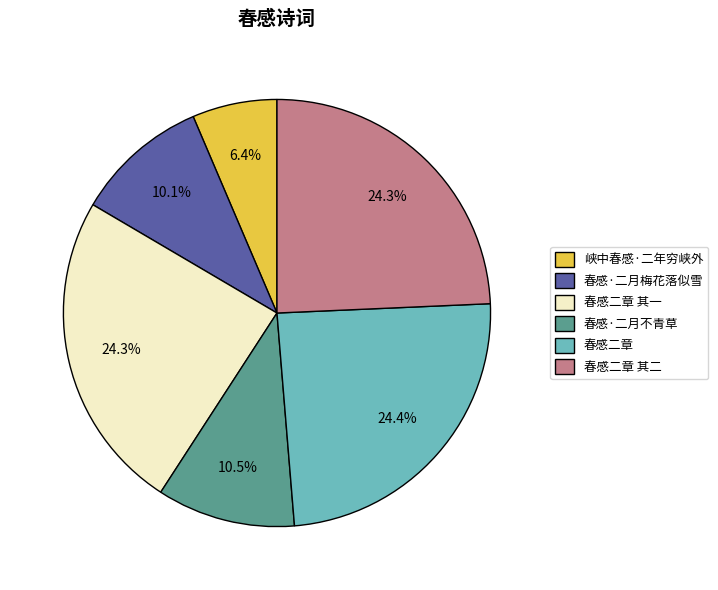

Which category has the smallest portion of the pie?

峡中春感·二年穷峡外